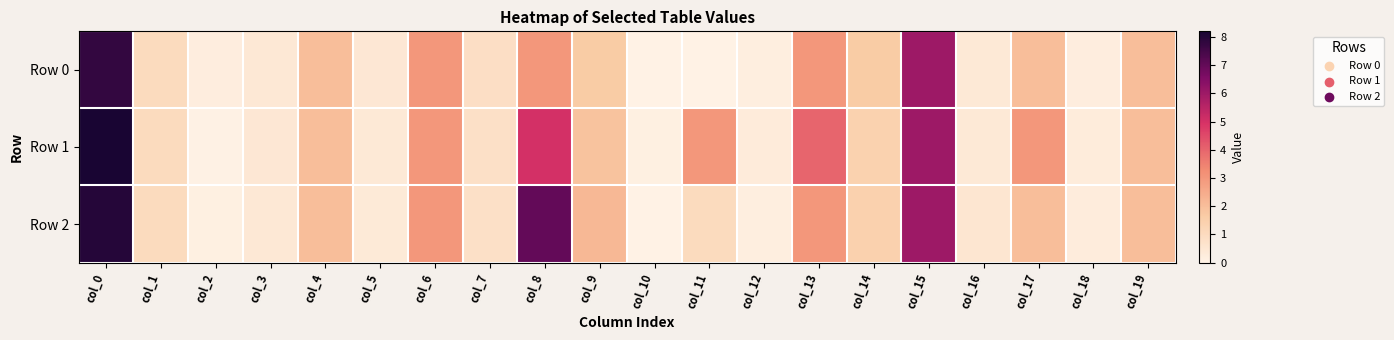

What is the spread (max minus min) of values at col_8?

4.0